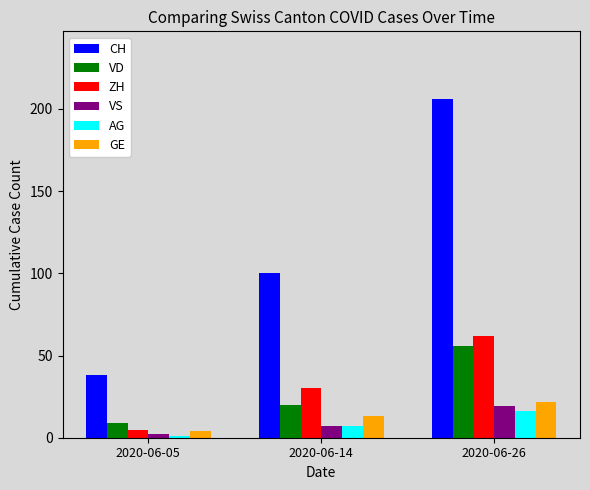

What is the greatest value displayed?

206